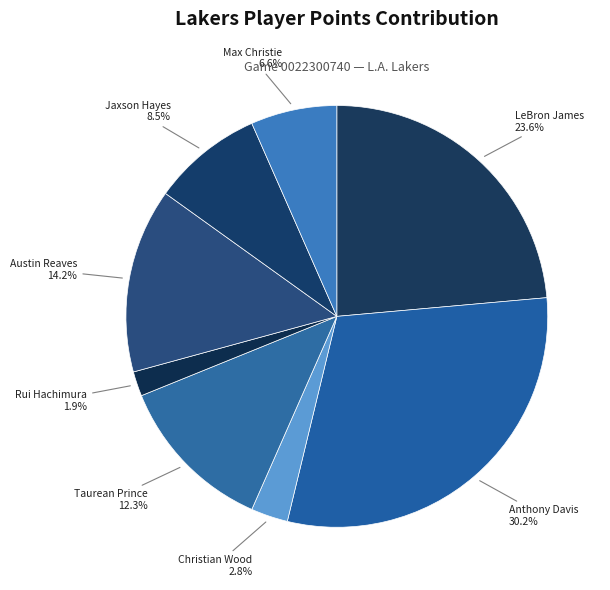

To the nearest percent, what is the average slice percentage?

12%